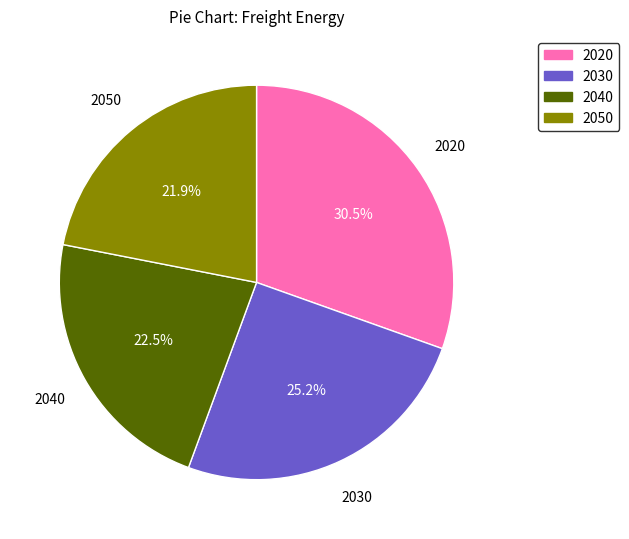

What portion of the pie excludes 2040?

77.5%